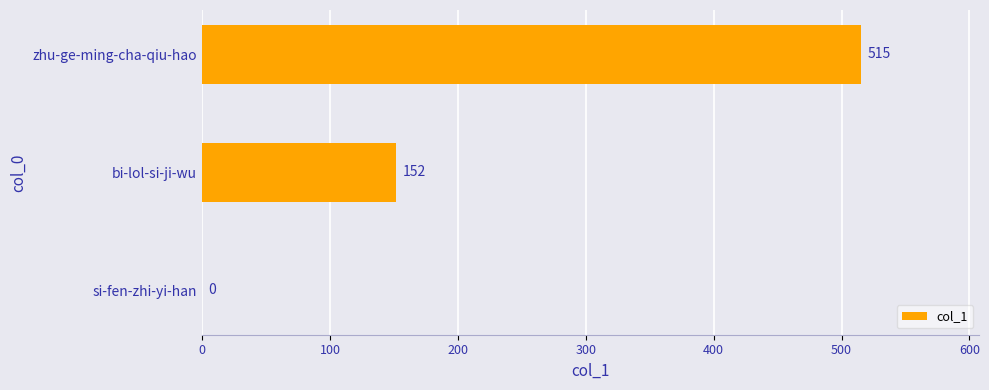

Is it true that the value at bi-lol-si-ji-wu is 79?

False